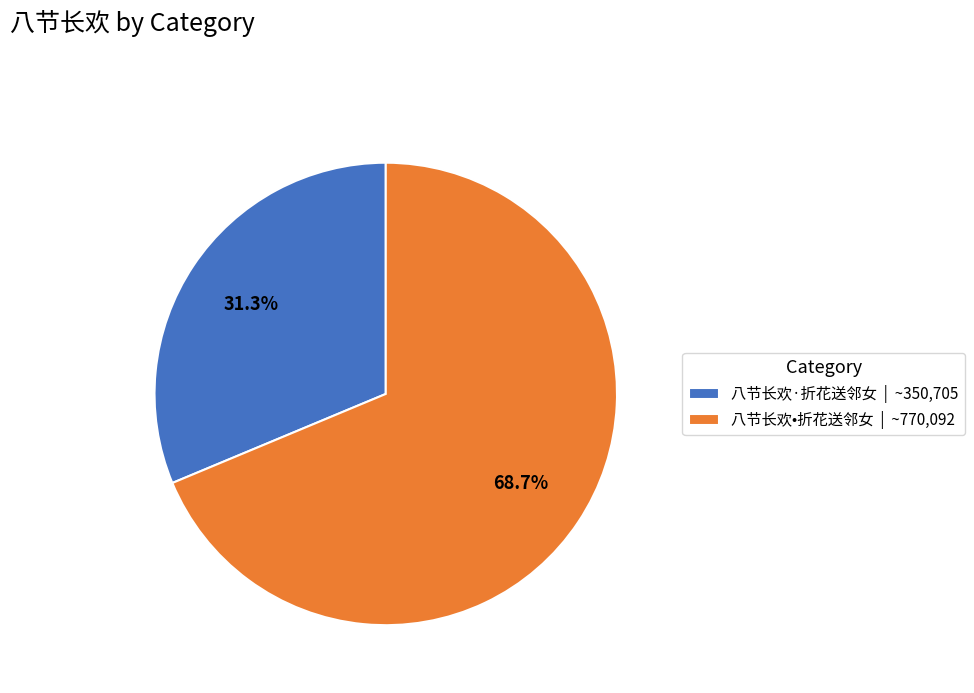

Is it true that 八节长欢•折花送邻女 is 61% of the pie?

False